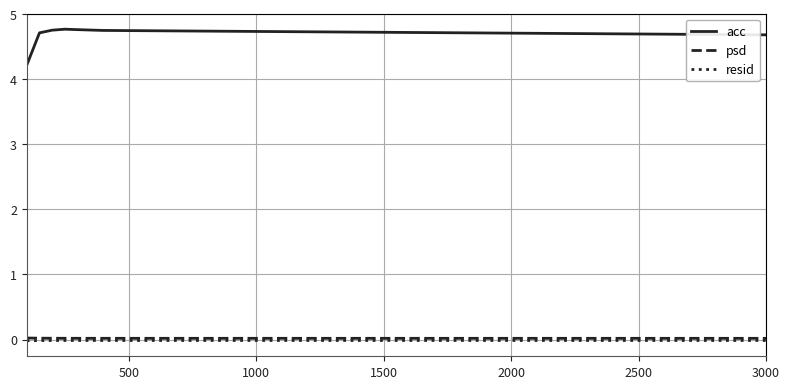

At how many categories does at least one series exceed 4?

8